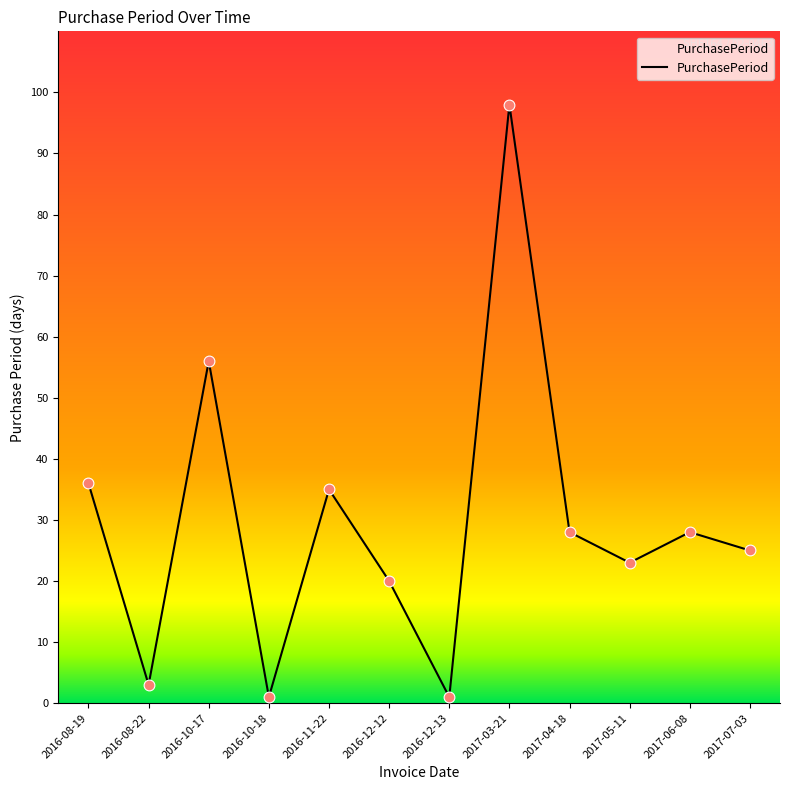

Approximately how many times larger is the value at 2016-08-22 compared to 2017-04-18?

0.1